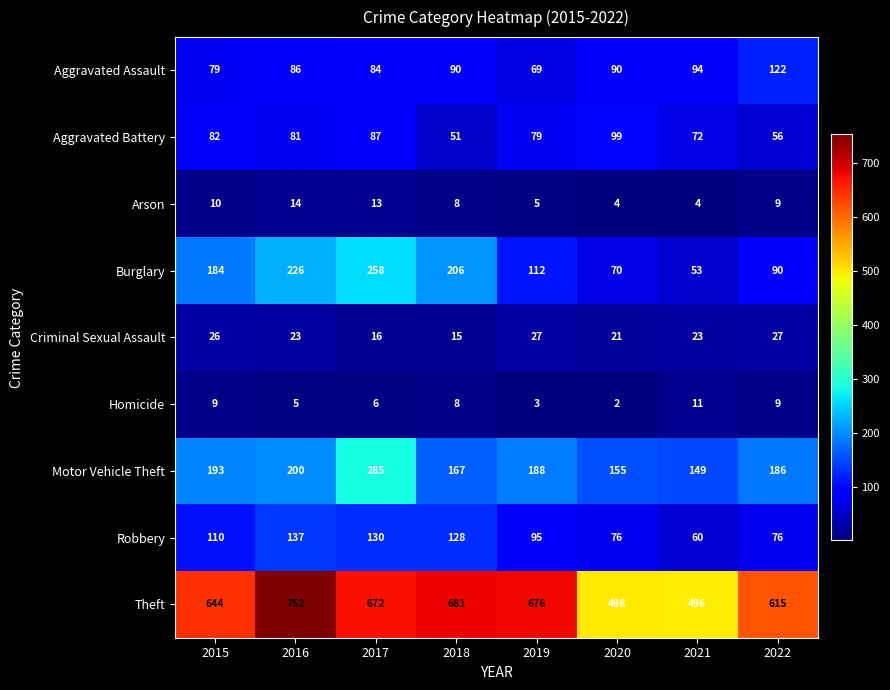

Which series has the largest range (max minus min)?

Theft